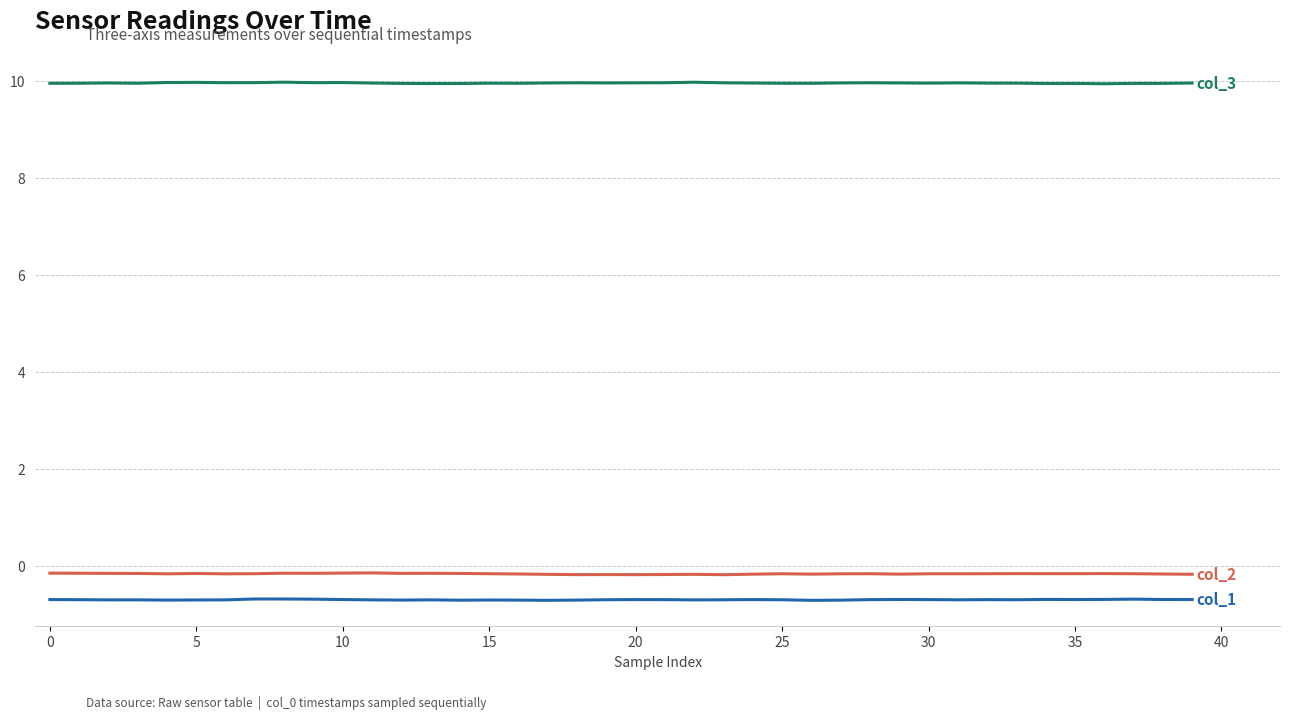

Does the chart display data point markers on the line(s)?

No